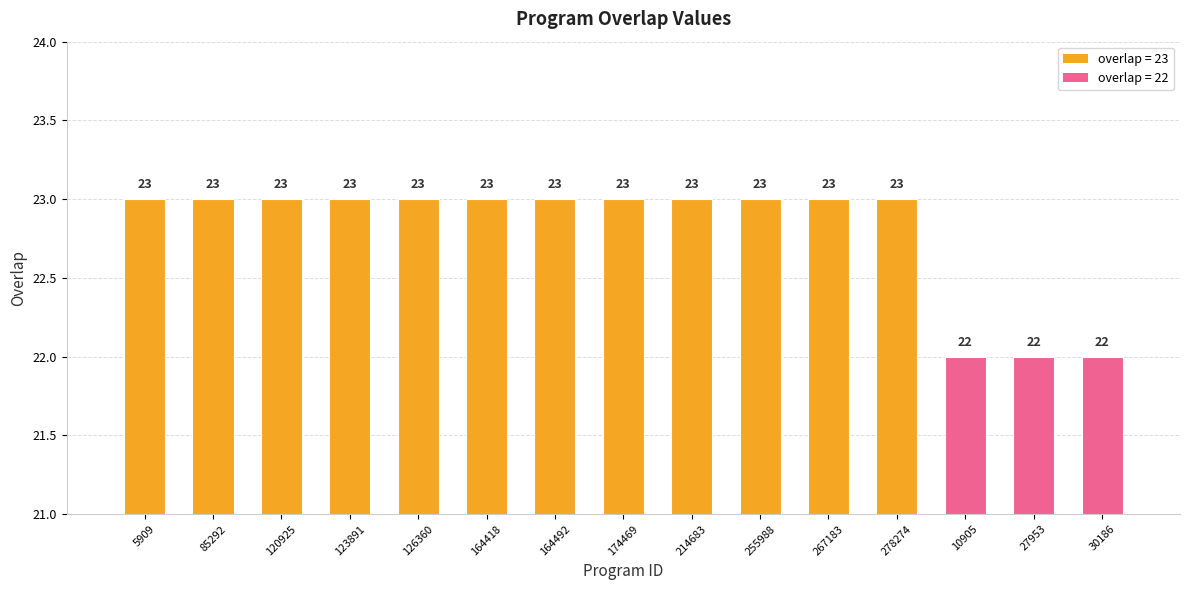

The chart shows a value of 31 at 174469. True or false?

False